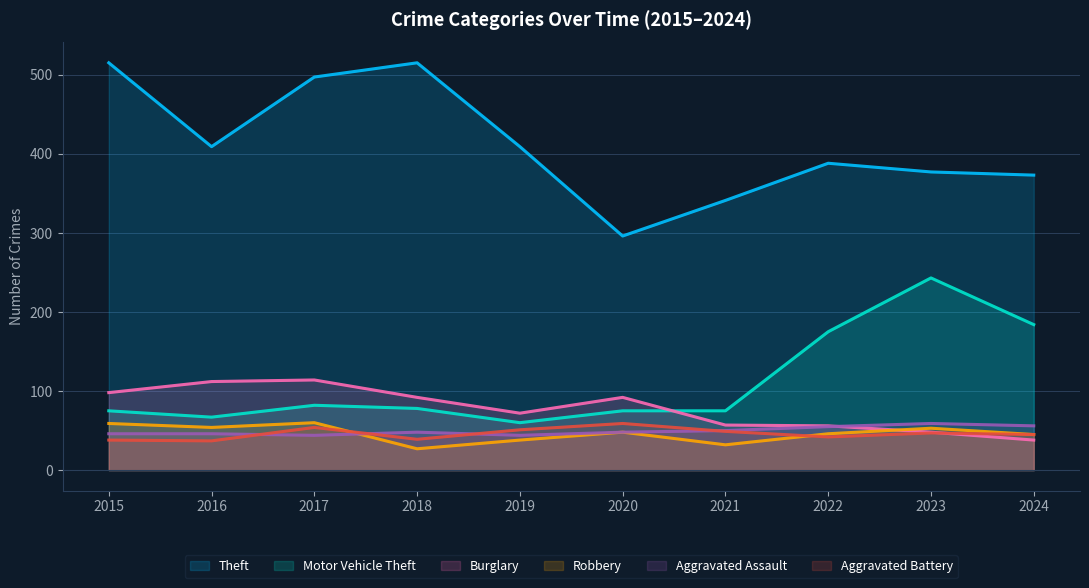

Between which two adjacent categories do Aggravated Battery and Aggravated Assault first intersect?

2016 and 2017